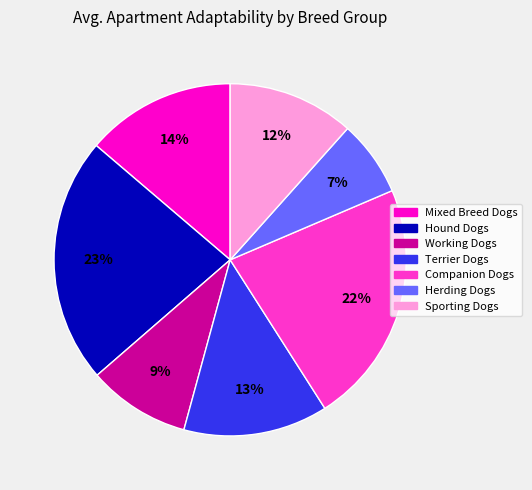

What is the ratio of the value at Mixed Breed Dogs to the value at Herding Dogs?

2.0